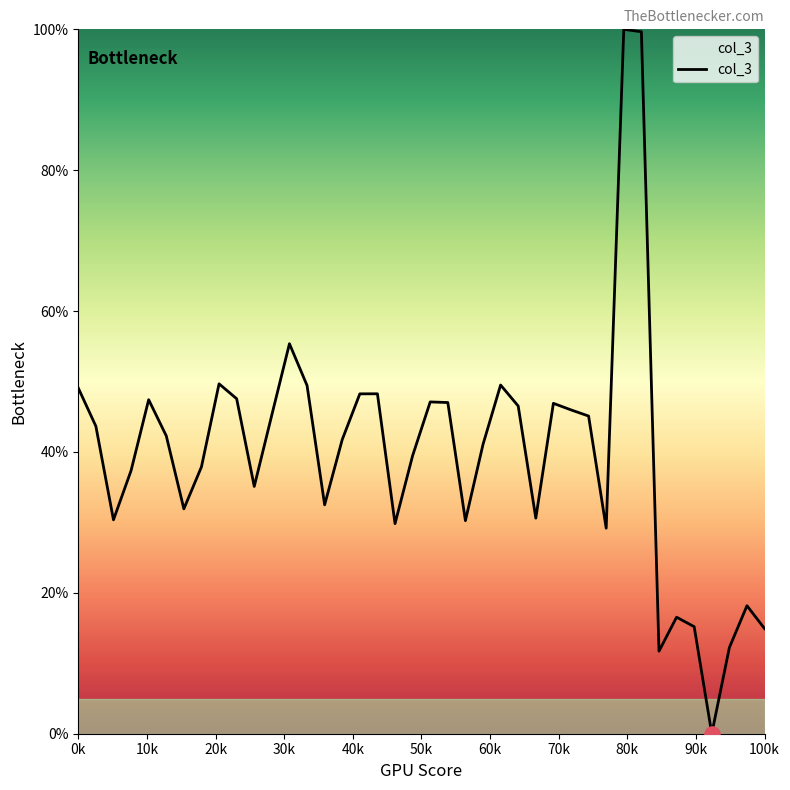

What is the maximum value shown in the chart?

100.0